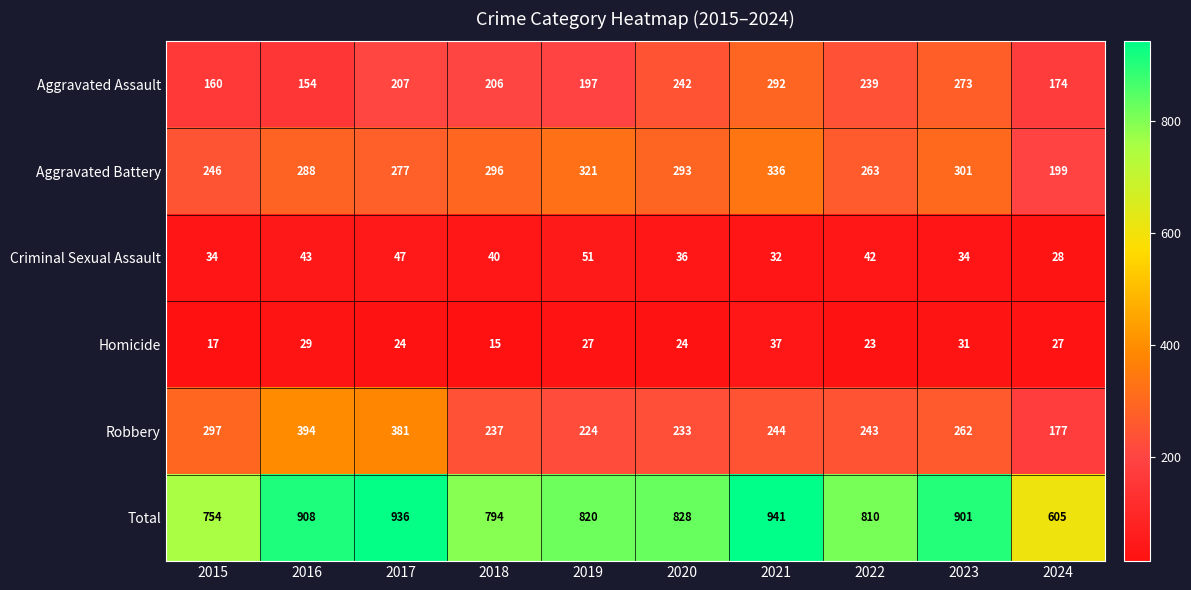

The value of Homicide at 2023 is 31. True or false?

True